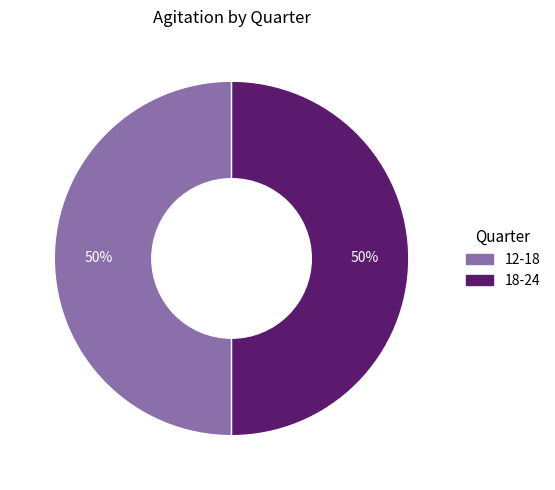

To the nearest percent, what is the average slice percentage?

50%